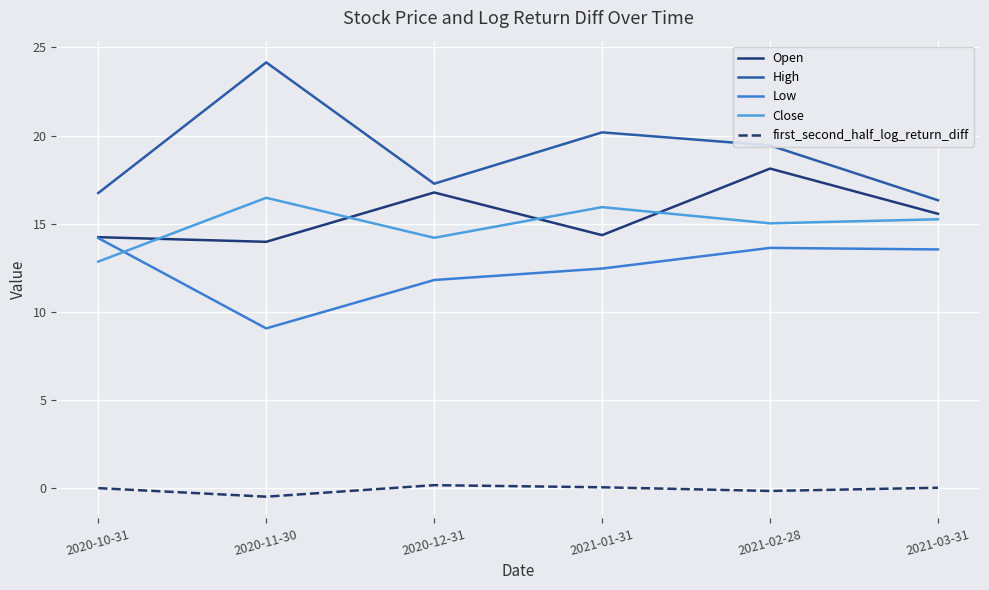

True or false: Close has a value of 6.7 at 2020-10-31.

False